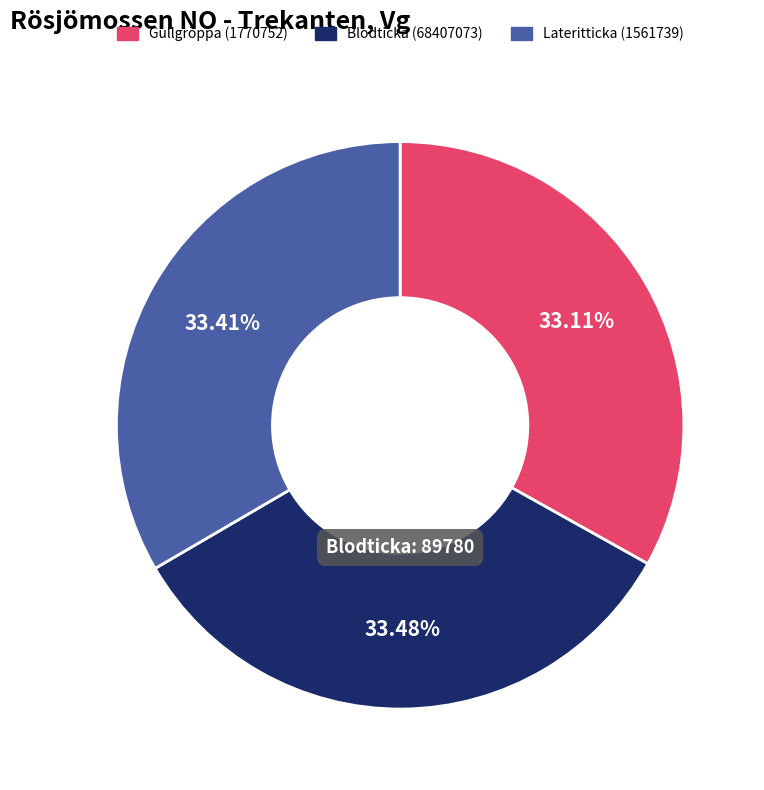

Is there a majority slice in this chart?

No